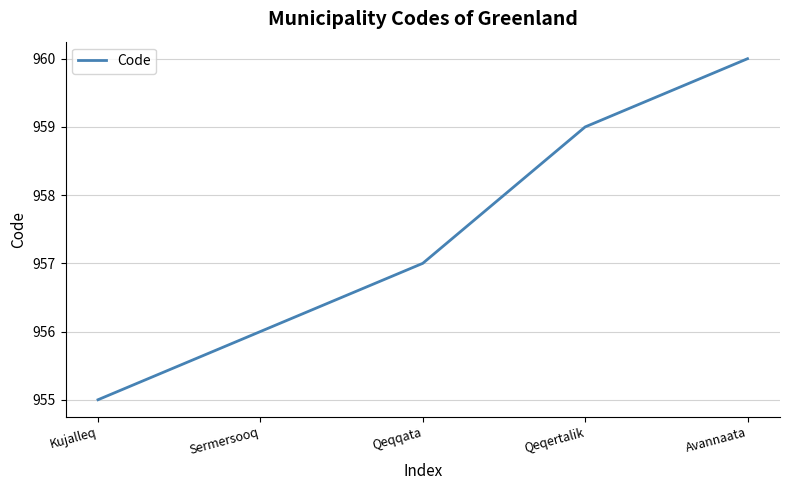

What is the sum of the values at Qeqqata and Avannaata?

1917